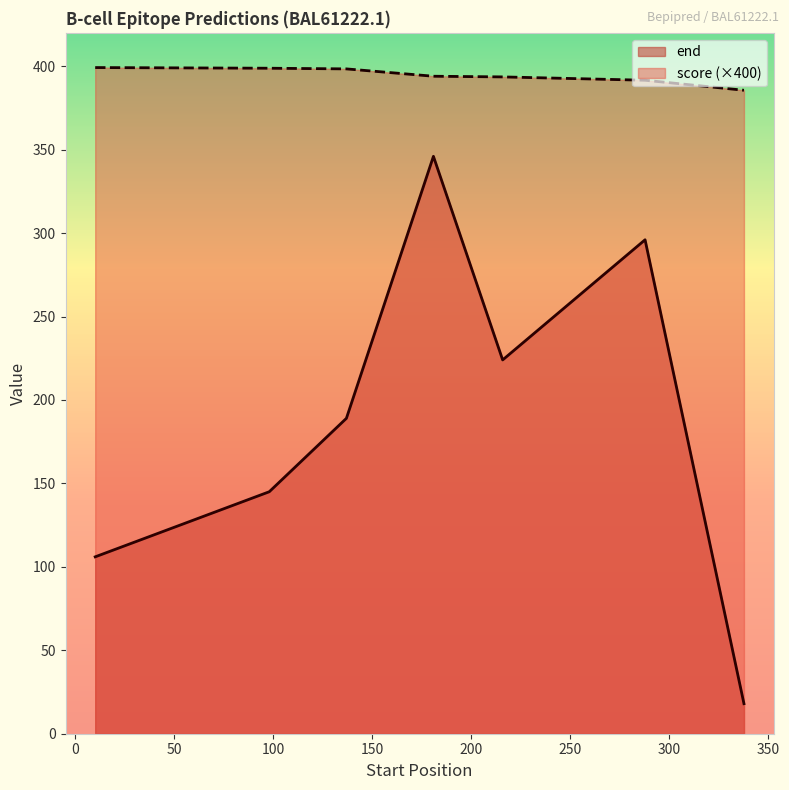

Which series changed the most between 98 and 137?

end